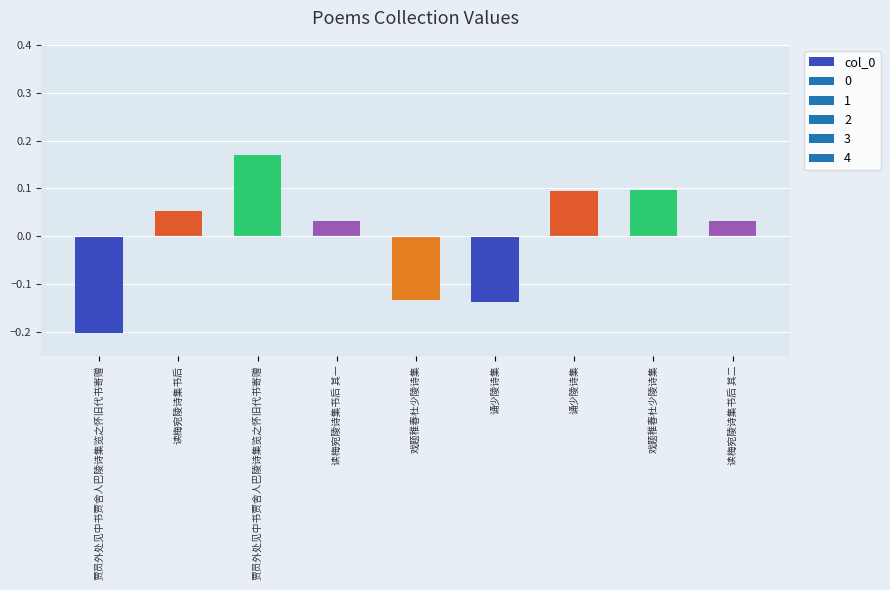

Reading left to right, transcribe all the data shown in this chart.

贾员外处见中书贾舍人巴陵诗集览之怀旧代书寄赠=-0.2	读梅宛陵诗集书后=0.1	贾员外处见中书贾舍人巴陵诗集览之怀旧代书寄赠=0.2	读梅宛陵诗集书后 其一=0.0	戏题稚春杜少陵诗集=-0.1	诵少陵诗集=-0.1	诵少陵诗集=0.1	戏题稚春杜少陵诗集=0.1	读梅宛陵诗集书后 其二=0.0